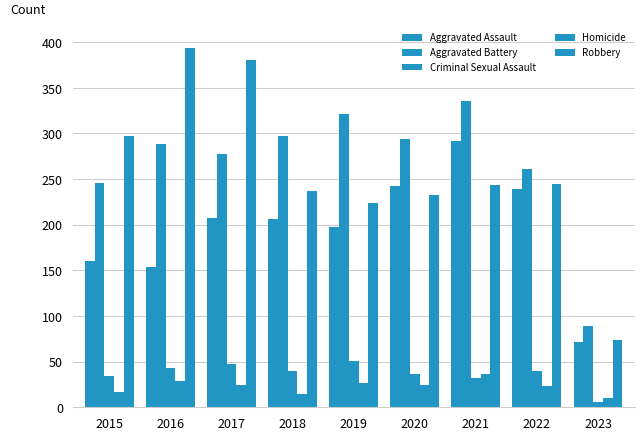

How many bars are there in total?

45